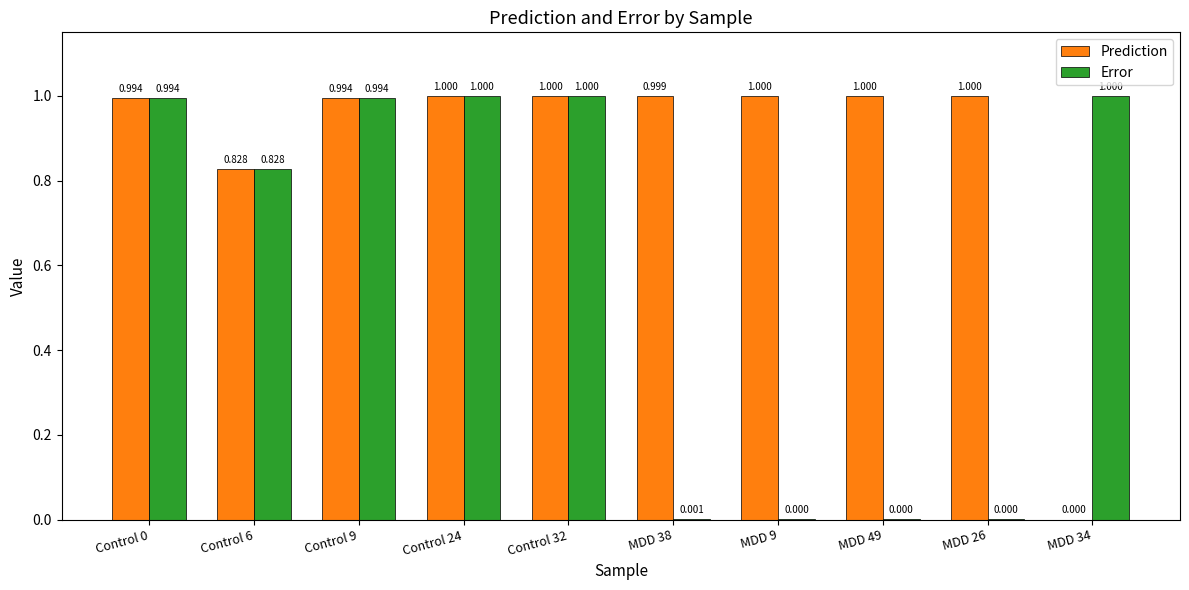

Is it true that Prediction equals 1.0 at Control 9?

True